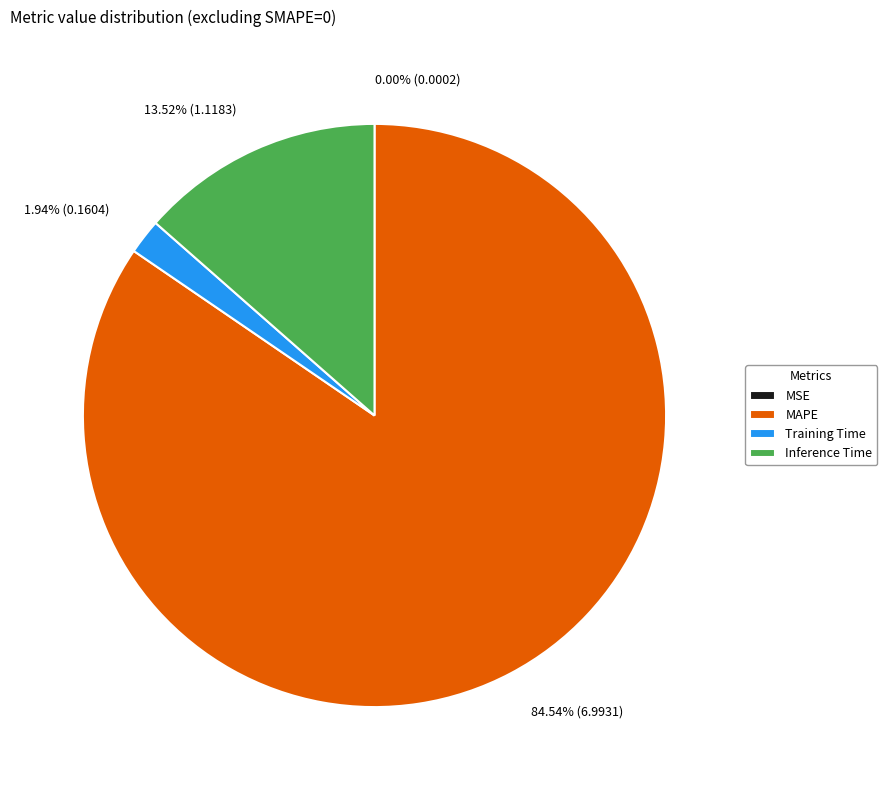

The Inference Time slice represents 14% of the pie. True or false?

True